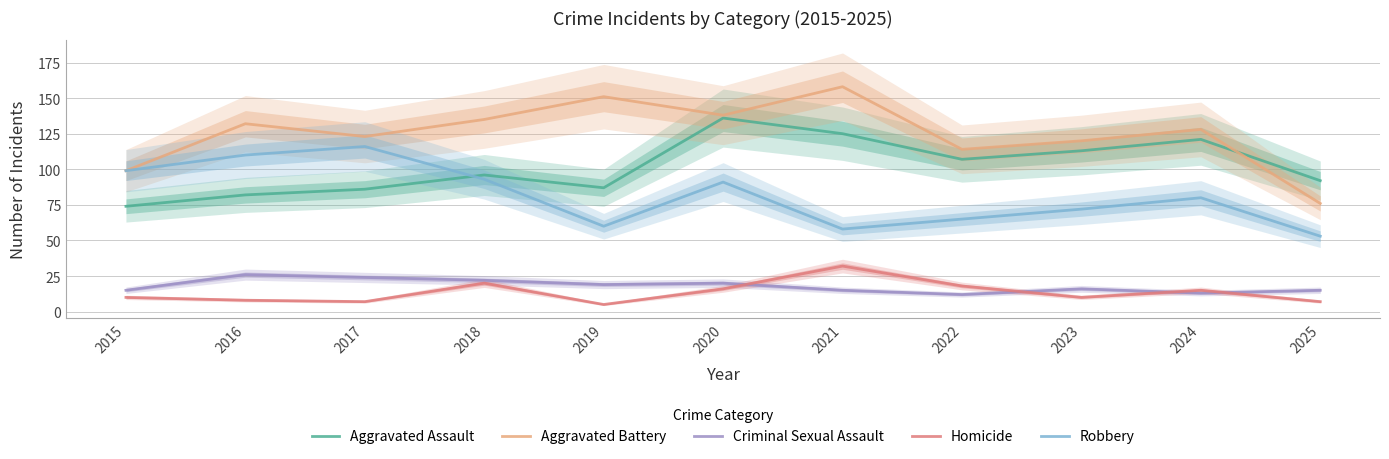

The Aggravated Assault series shows 87 at 2019. True or false?

True